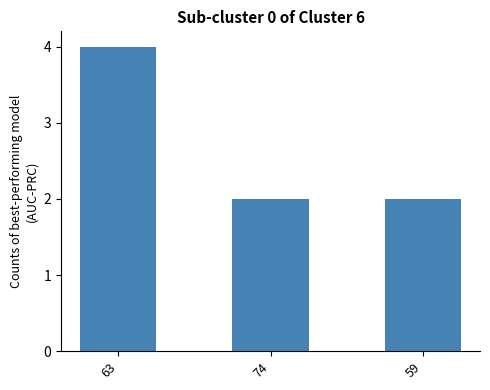

Reading left to right, transcribe all the data shown in this chart.

4	2	2